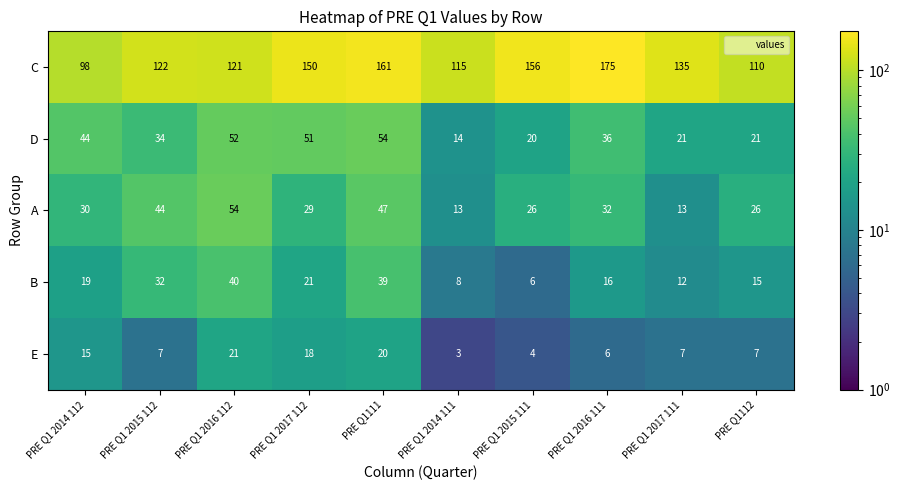

What is the approximate value of B at PRE Q1 2016 111?

16